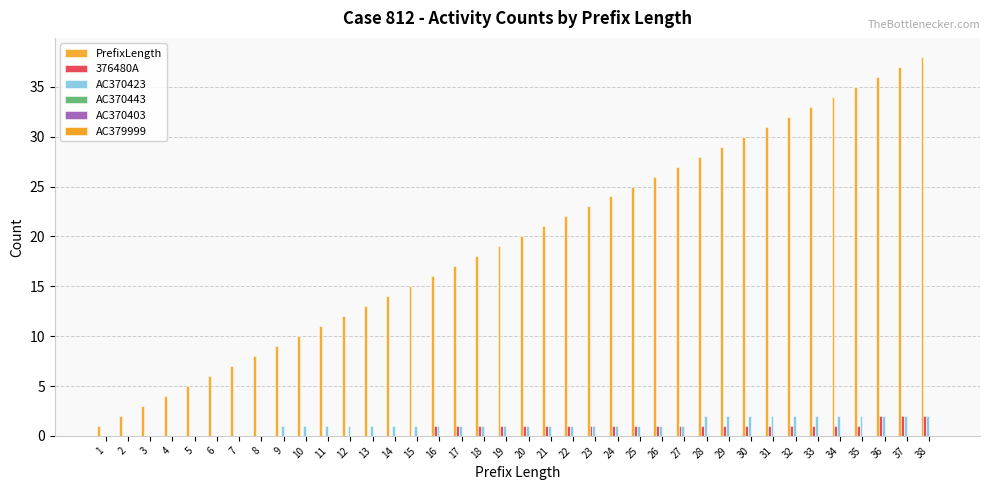

Which series has the largest total across all categories?

PrefixLength